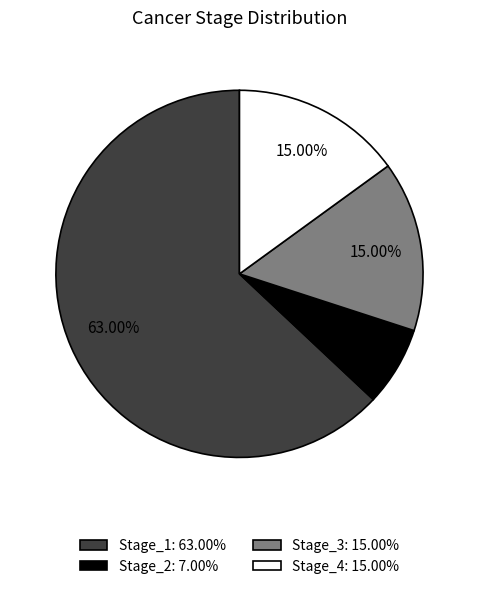

Is Stage_3 the majority of the pie?

No